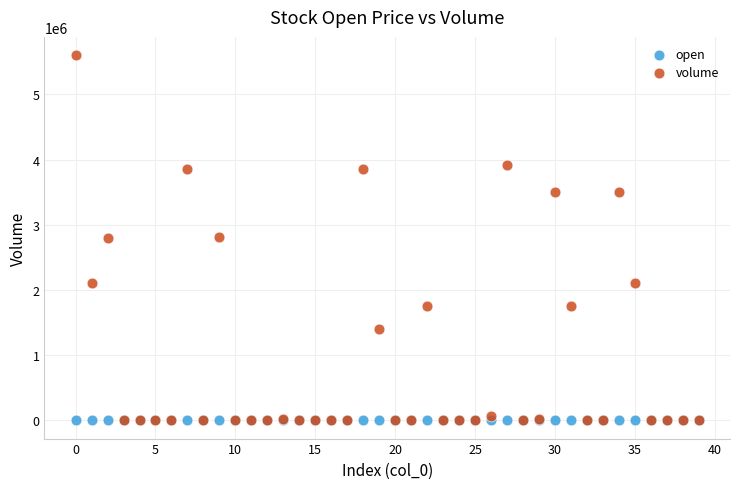

Which series contains the highest Y value?

volume